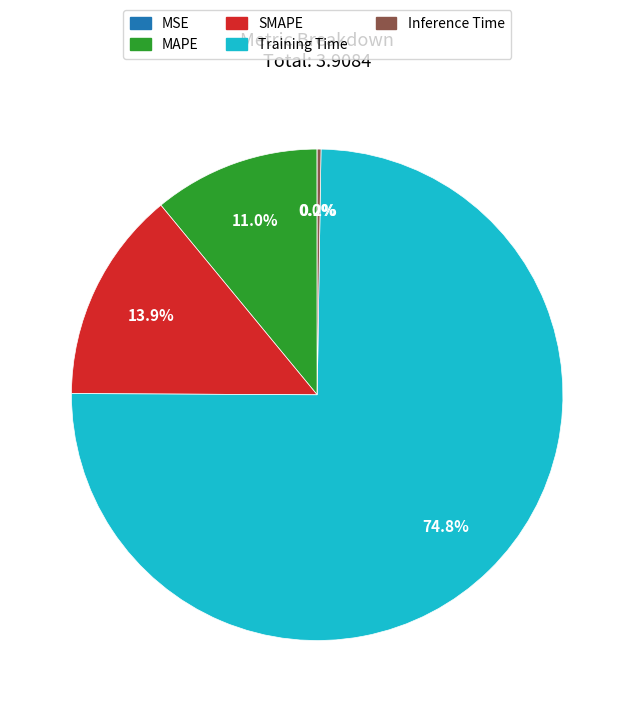

Is there any slice that represents more than half of the pie?

Yes